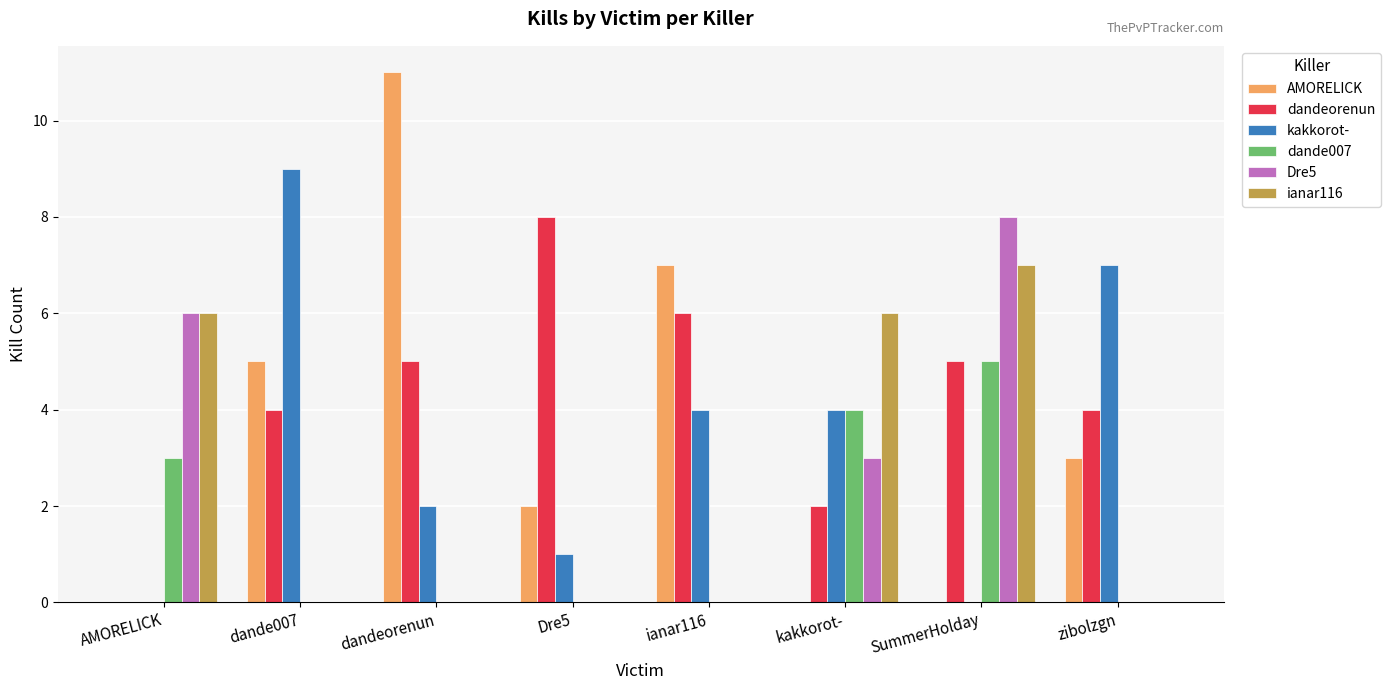

Which series changed the most between dande007 and Dre5?

kakkorot-